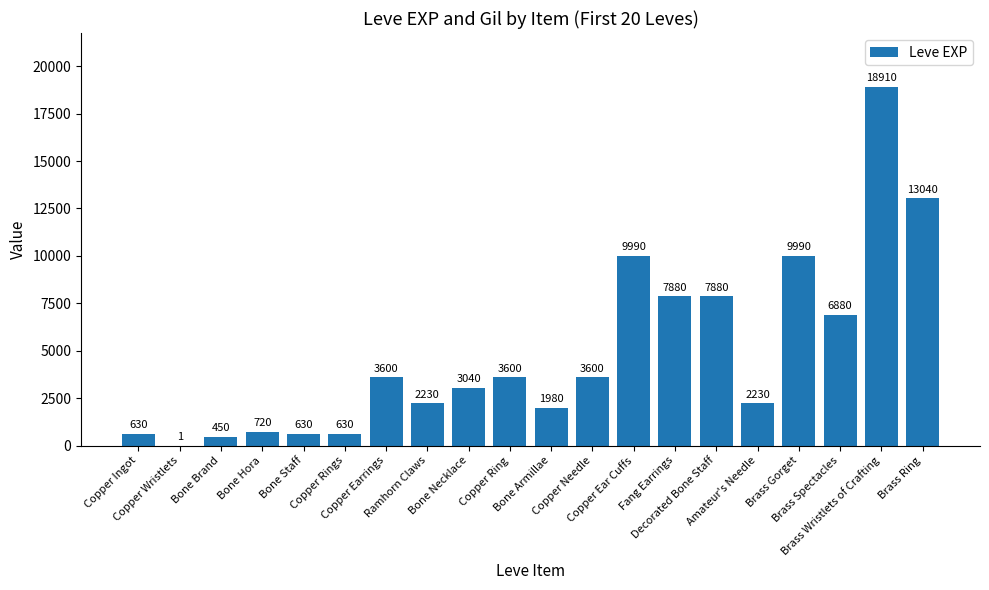

What is the average value?

4896